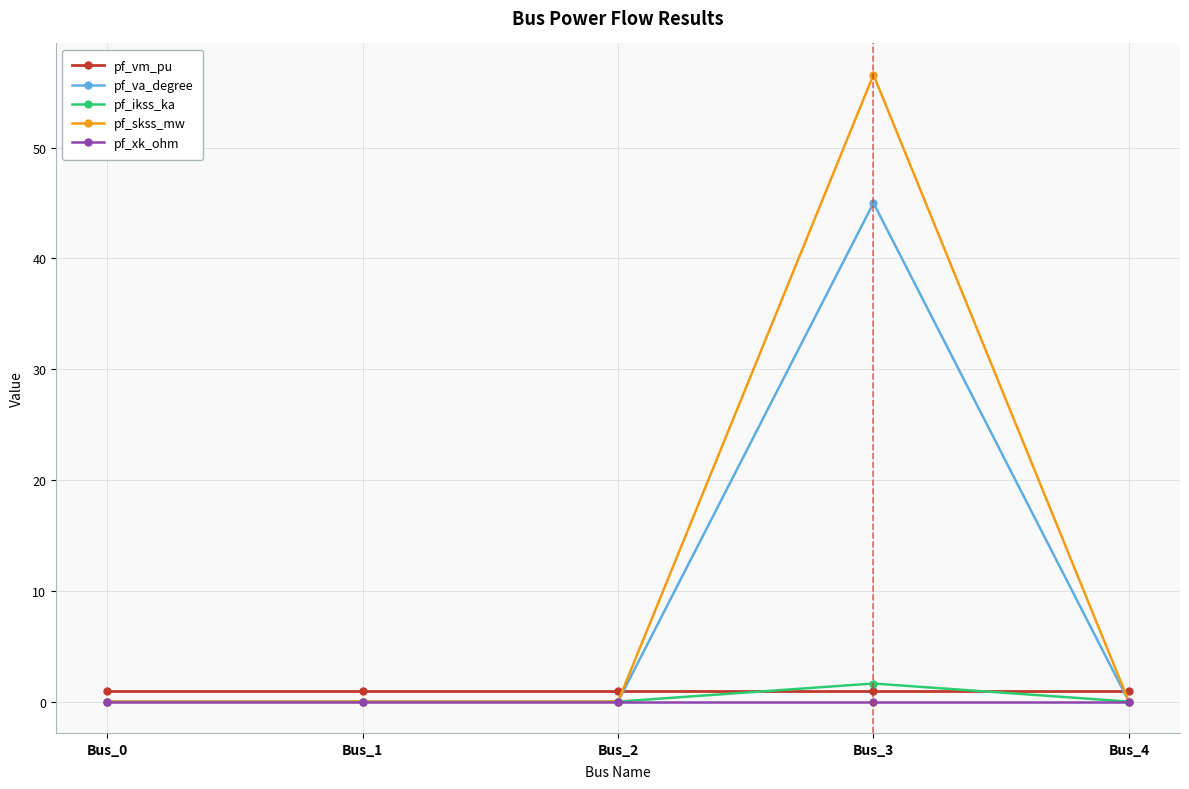

At which category is the sum across all series the highest?

Bus_3